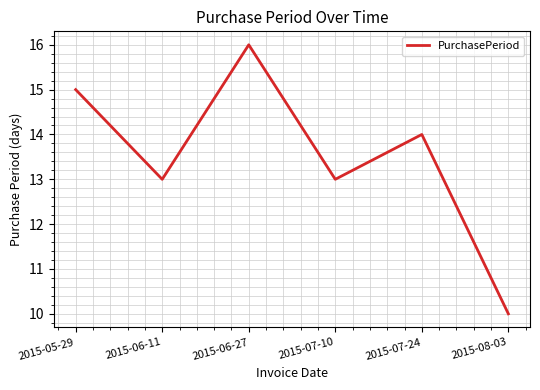

Reading right to left, list all the values displayed in this chart.

2015-08-03=10	2015-07-24=14	2015-07-10=13	2015-06-27=16	2015-06-11=13	2015-05-29=15